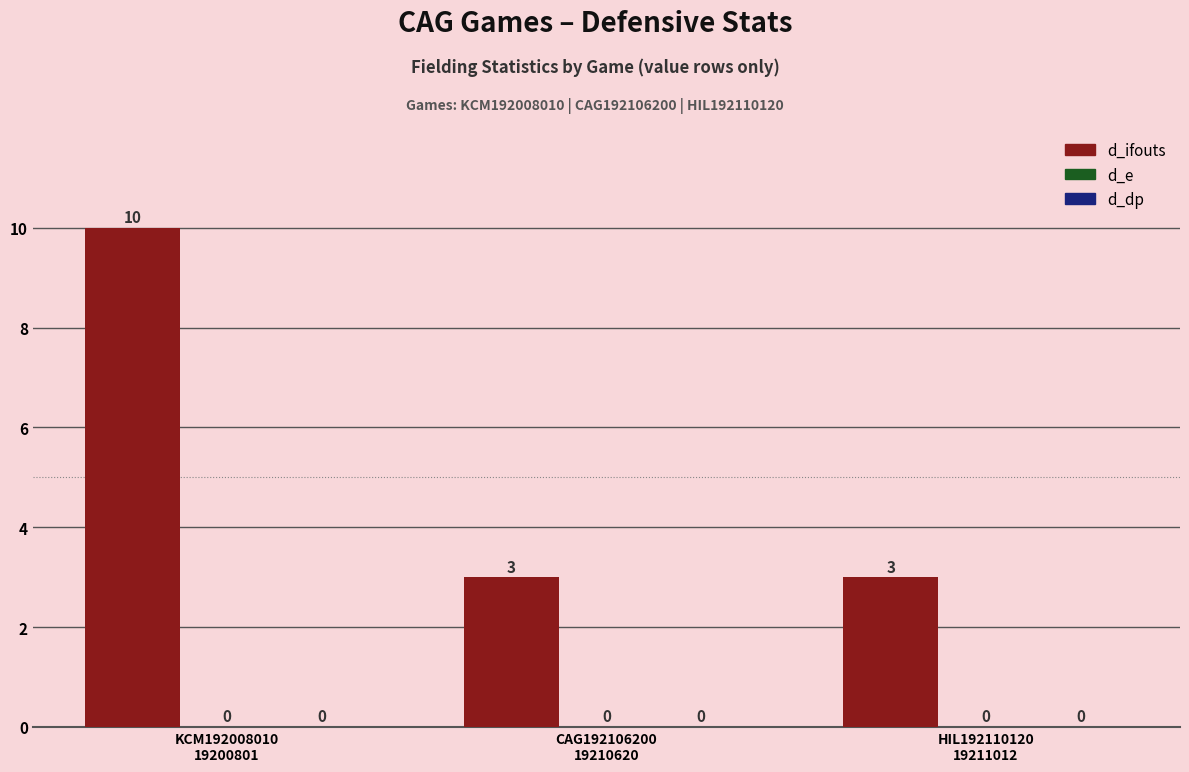

Reading left to right, list all the values displayed in this chart.

d_ifouts: KCM192008010
19200801=10	CAG192106200
19210620=3	HIL192110120
19211012=3
d_e: KCM192008010
19200801=0	CAG192106200
19210620=0	HIL192110120
19211012=0
d_dp: KCM192008010
19200801=0	CAG192106200
19210620=0	HIL192110120
19211012=0